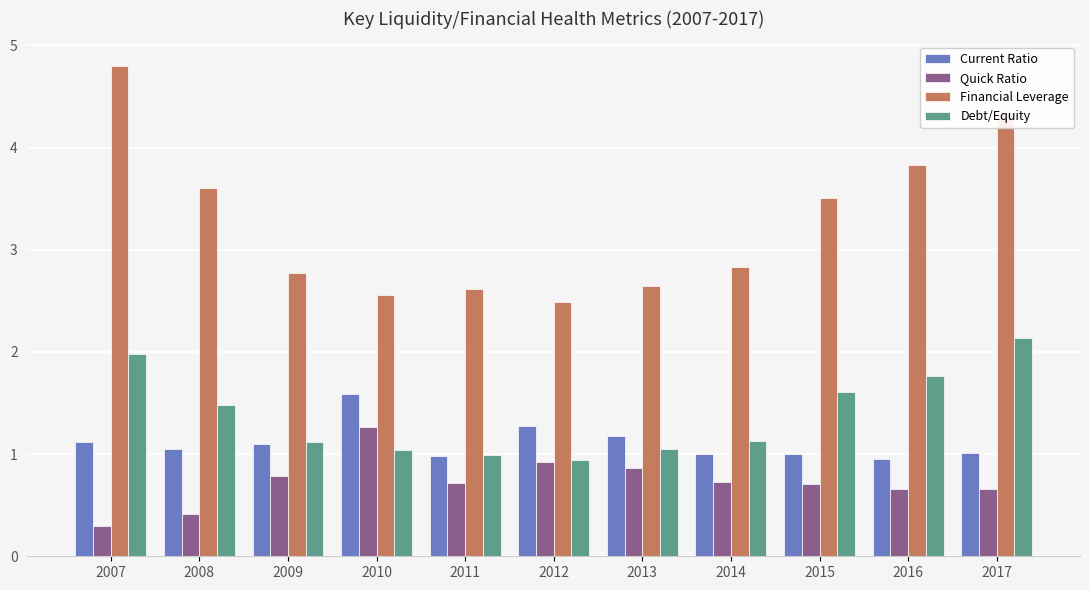

What is the value of the Debt/Equity bar at the 4th from the left?

1.0